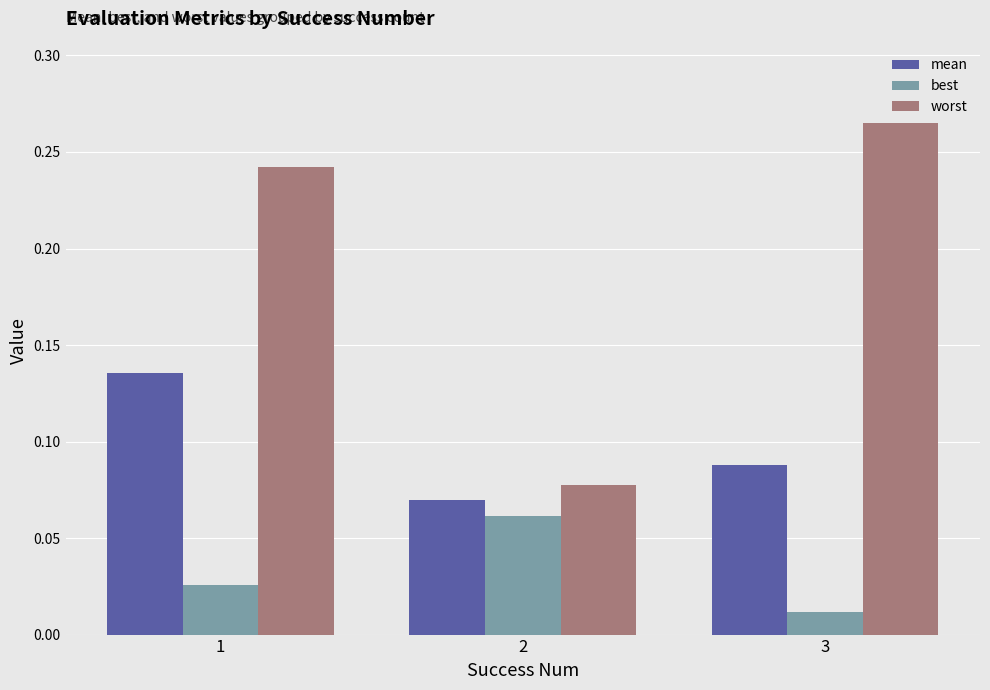

How many series are shown in this chart?

3